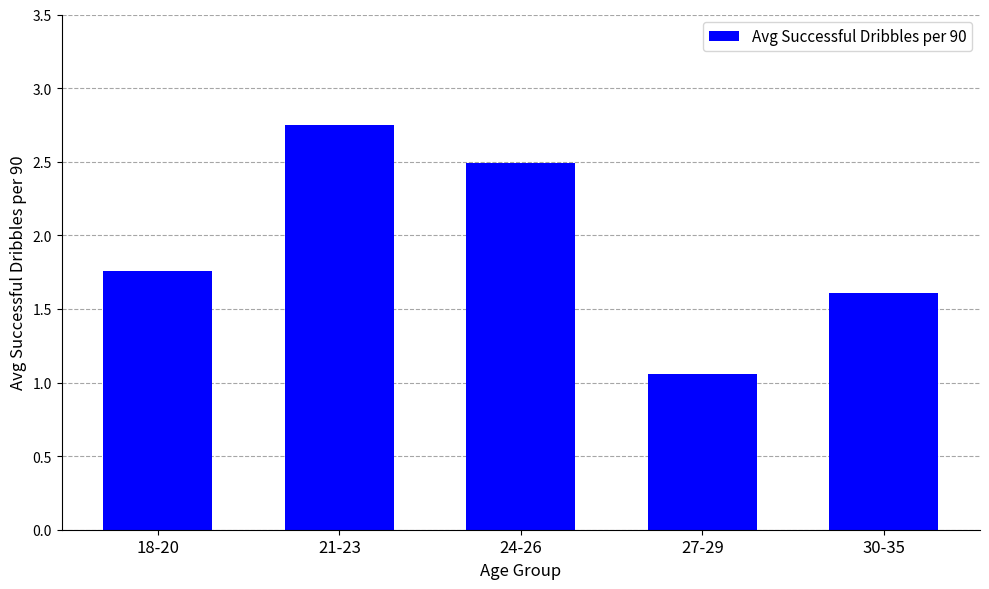

What is the ratio of the value at 18-20 to the value at 21-23?

0.6